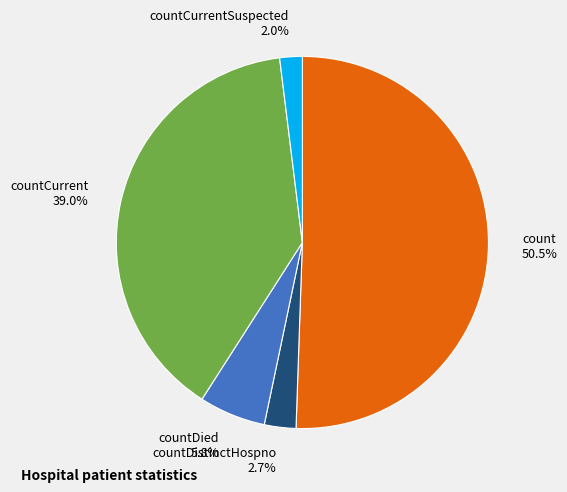

To the nearest percent, what is the average slice percentage?

20%